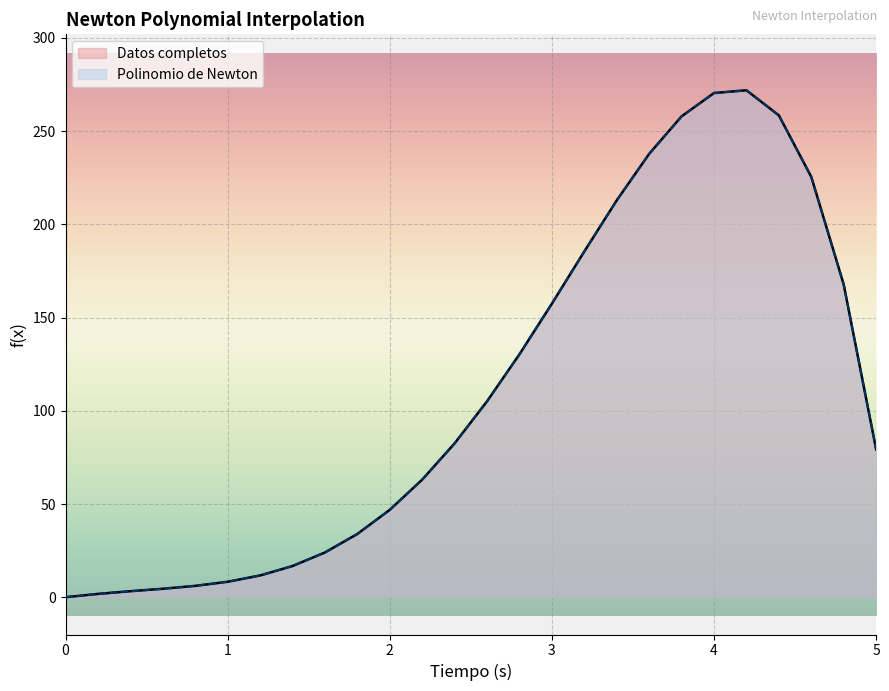

True or false: Polinomio de Newton and Datos completos cross at least once.

False